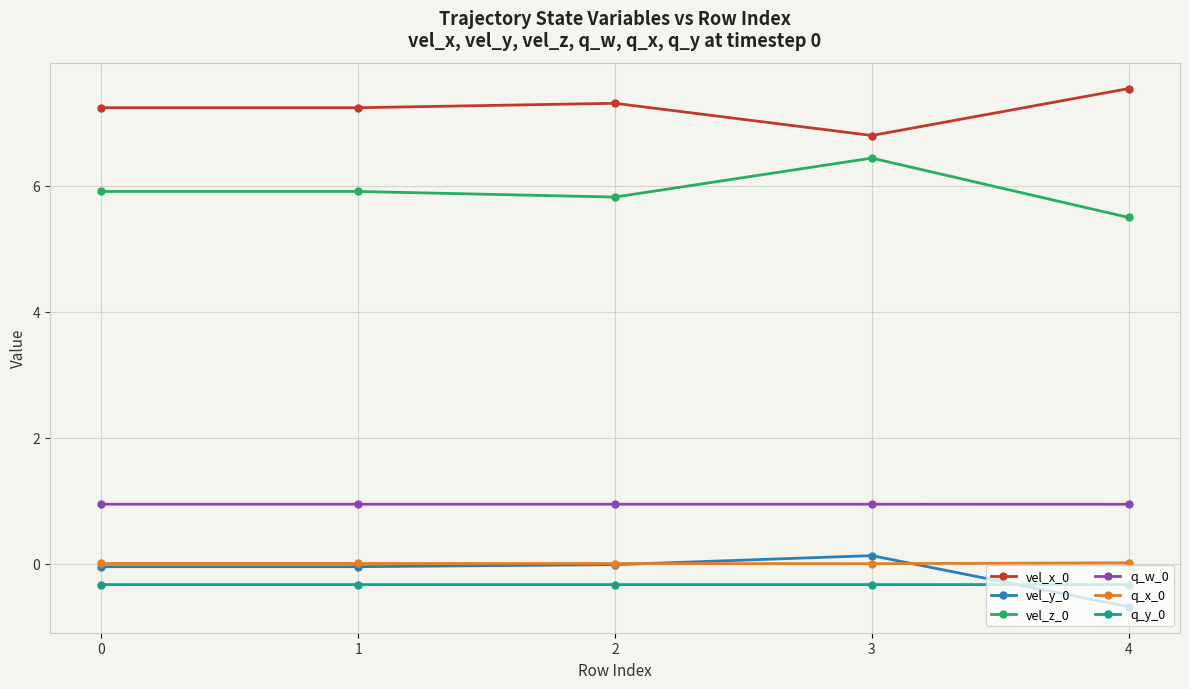

Does the chart have visible grid lines?

Yes